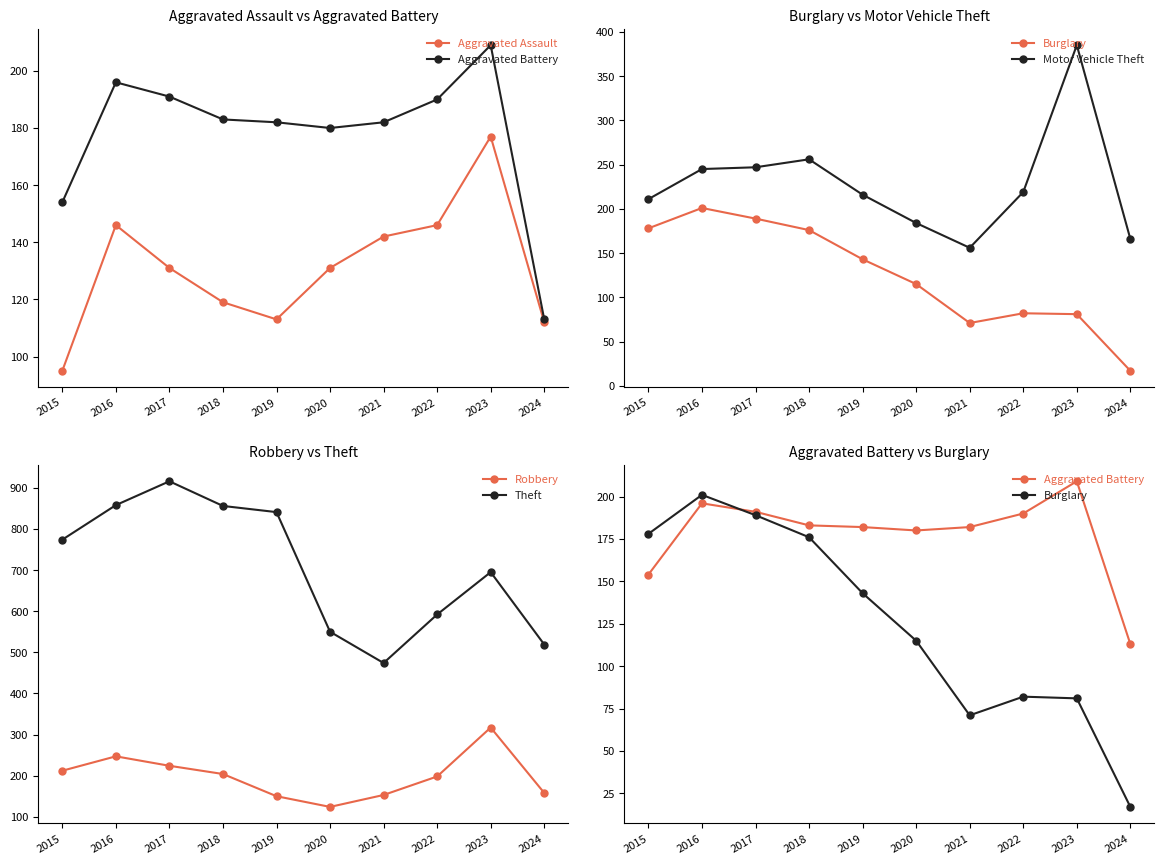

At which label does Motor Vehicle Theft first exceed 219?

2016